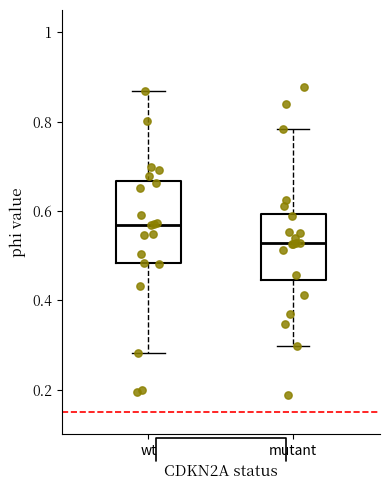

Where does the upper whisker of the box for wt end on the y-axis? The values are not printed on the chart, so give them approximately, as read against the axis.

0.86